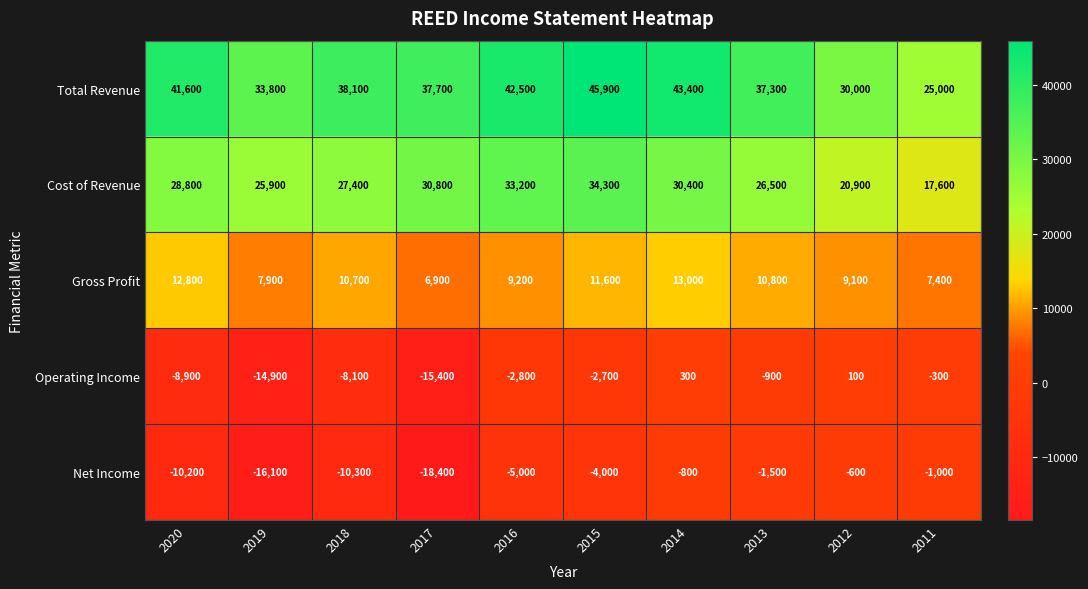

At which category is the sum across all series the highest?

2014